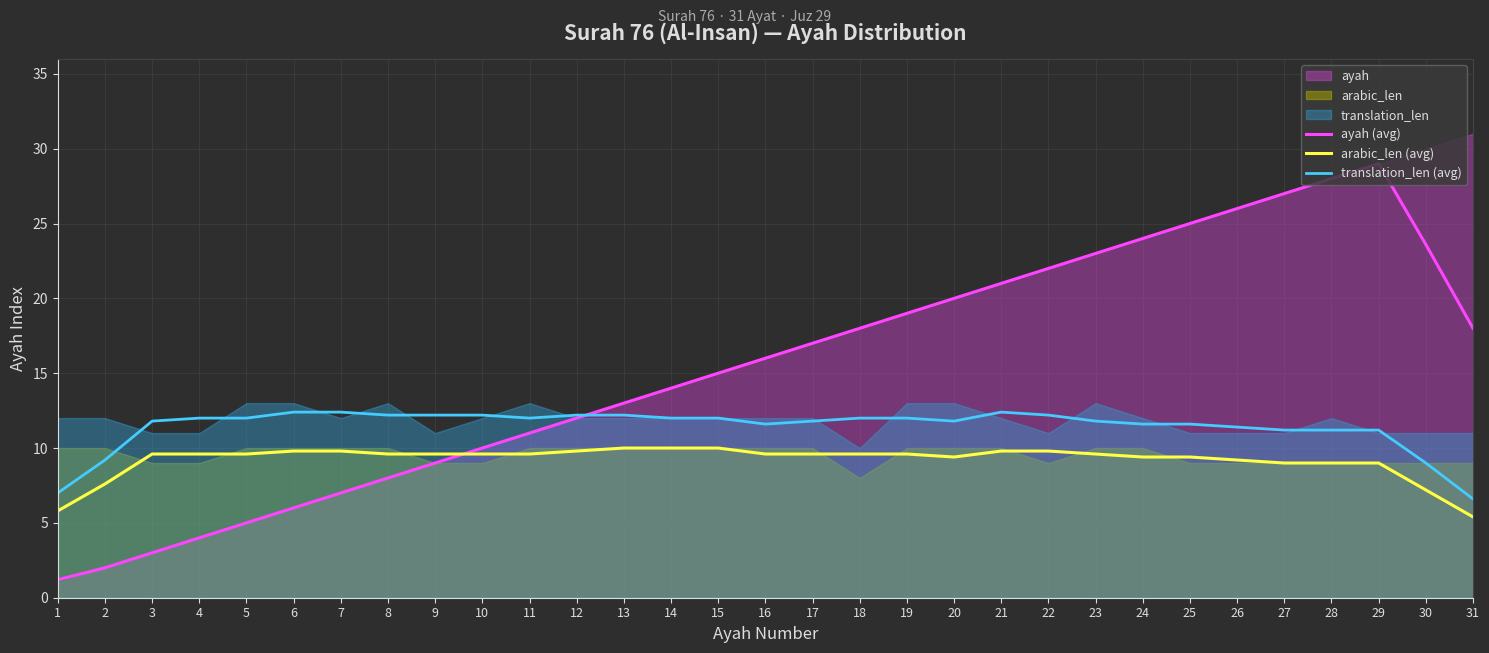

Which series ends up on top after the final intersection of arabic_len (avg) and ayah (avg)?

ayah (avg)